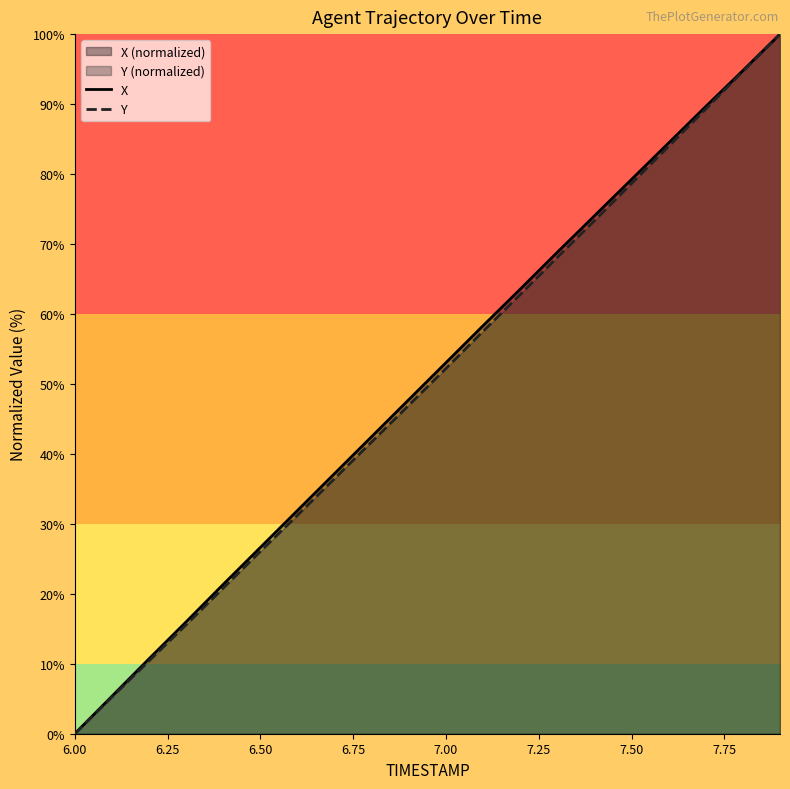

True or false: Y has a value of 0.0 at 6.00.

True